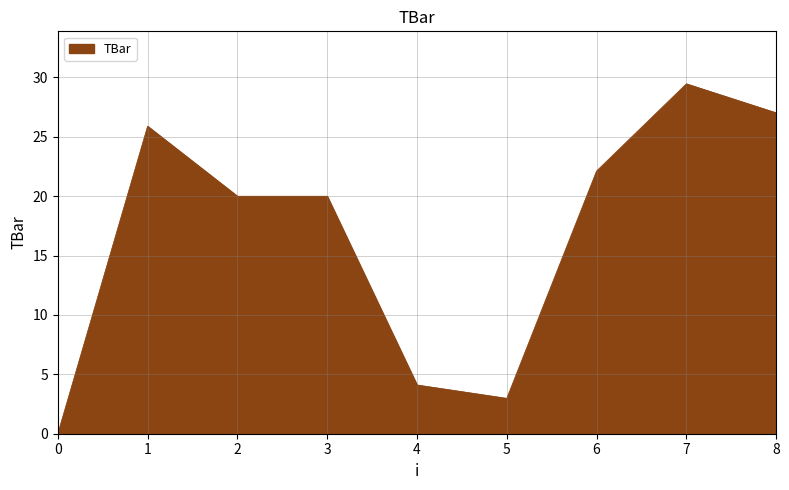

What value does the data have at 8?

27.0